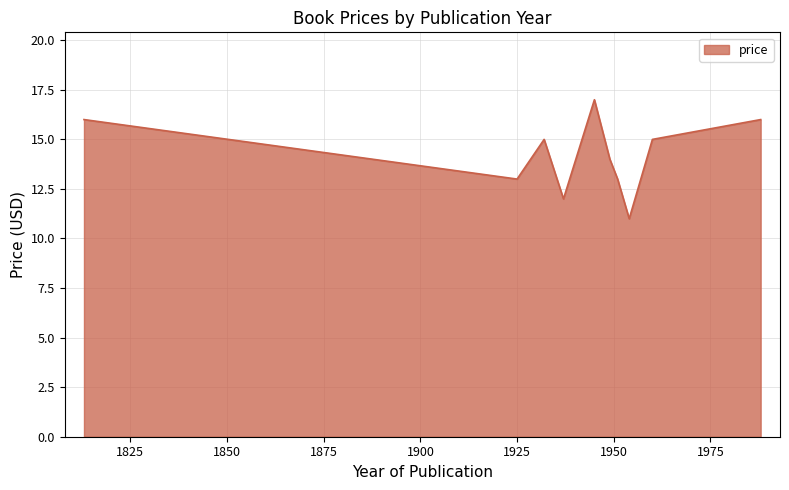

What is the greatest value displayed?

17.0